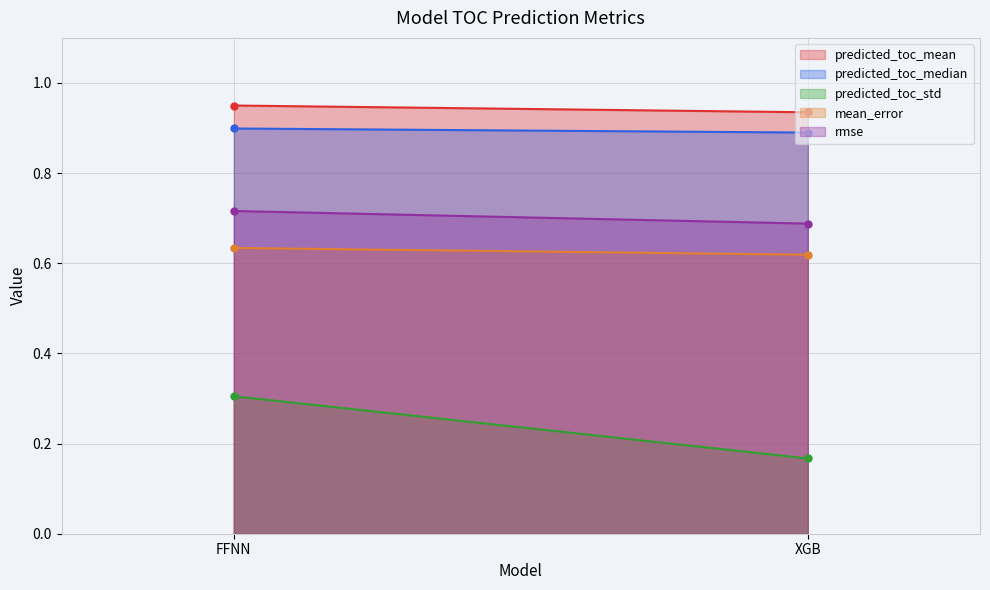

Is it true that predicted_toc_std equals 0.3 at FFNN?

True